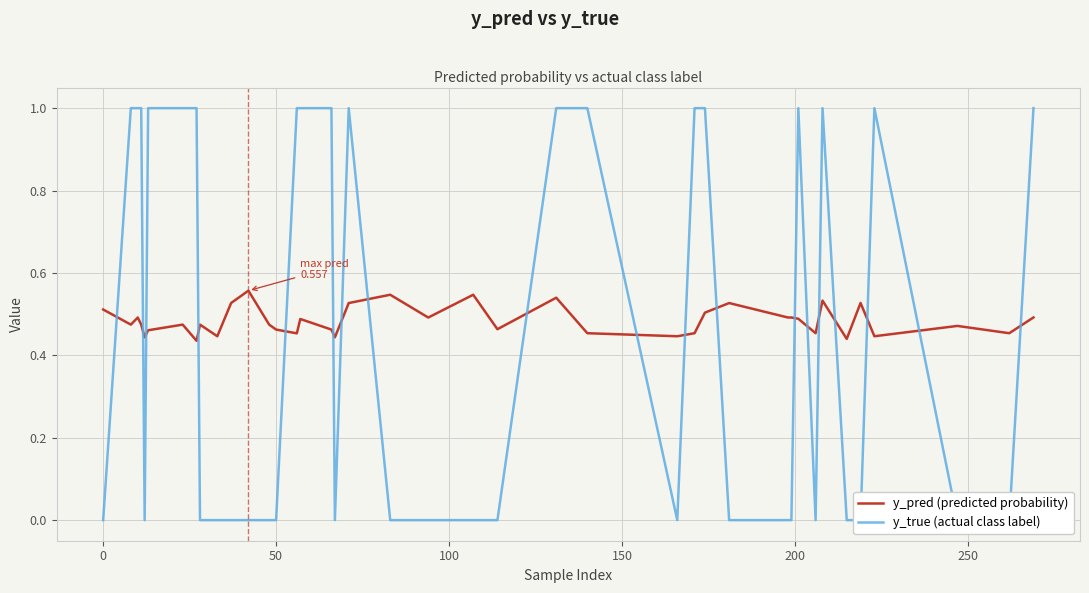

True or false: y_pred (predicted probability) has more than 0 interior local peaks.

True